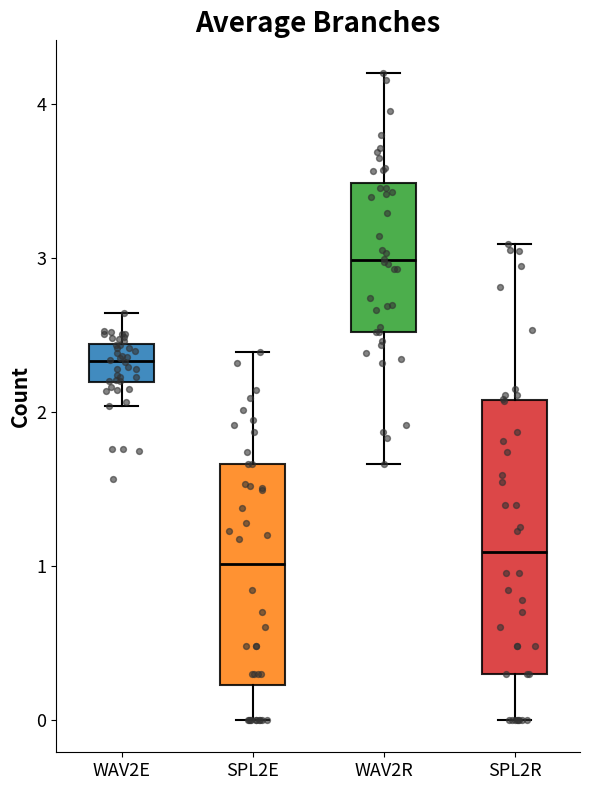

Reading left to right, transcribe this box plot: for each box, give where its median line is, the range the box spans, and where its two whiskers end, as read against the y-axis. The values are not printed on the chart, so give them approximately, as read against the axis.

WAV2E: median 2.3, box 2.2 to 2.4, whiskers 2.0 to 2.6
SPL2E: median 1.0, box 0.2 to 1.7, whiskers 0.0 to 2.4
WAV2R: median 3.0, box 2.5 to 3.5, whiskers 1.7 to 4.2
SPL2R: median 1.1, box 0.3 to 2.1, whiskers 0.0 to 3.1